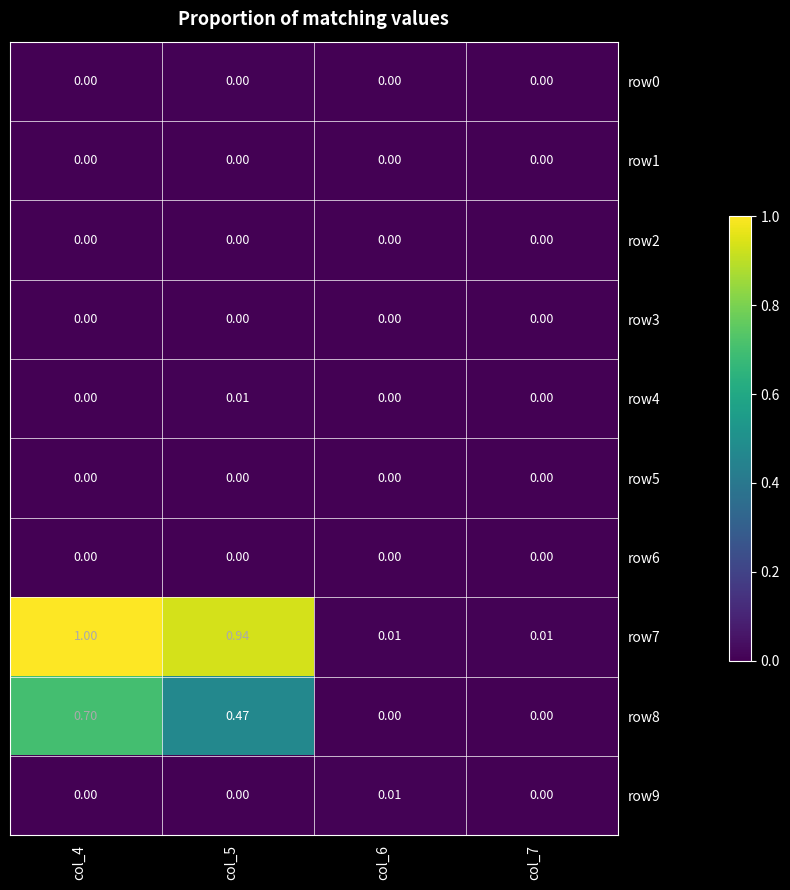

Which series has the largest total across all categories?

row7